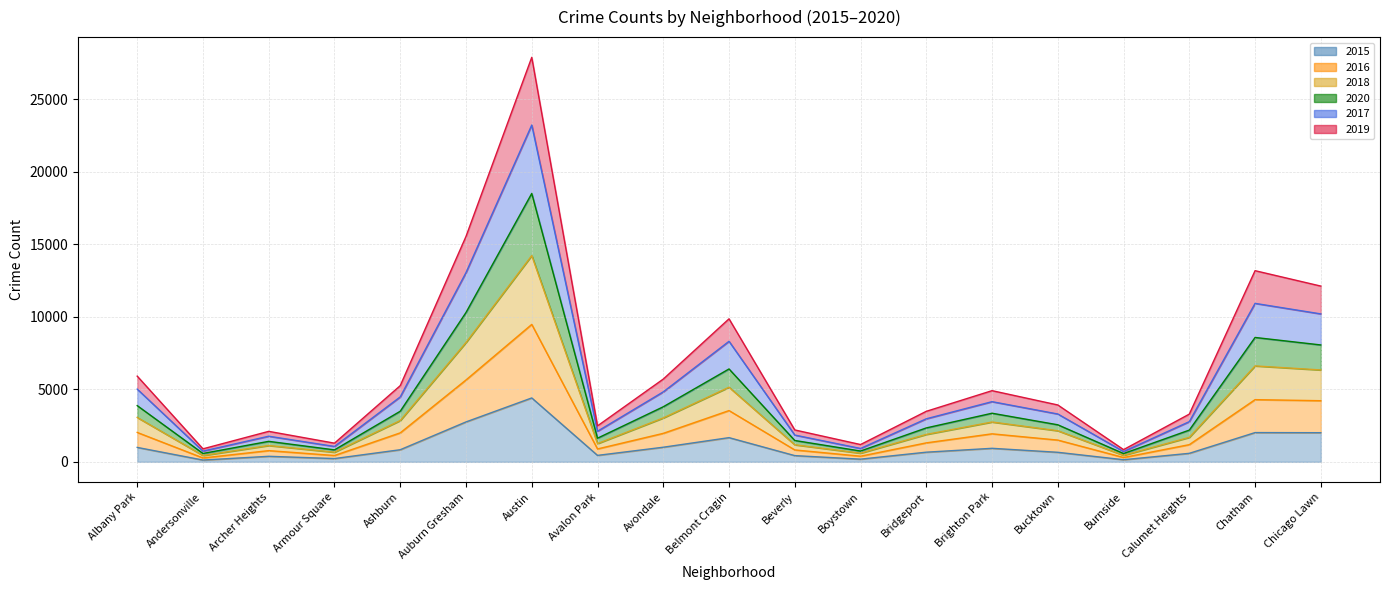

At which label does 2018 reach its minimum?

Burnside